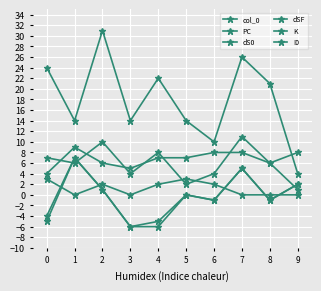

Where does the I0 series first go above 7?

1